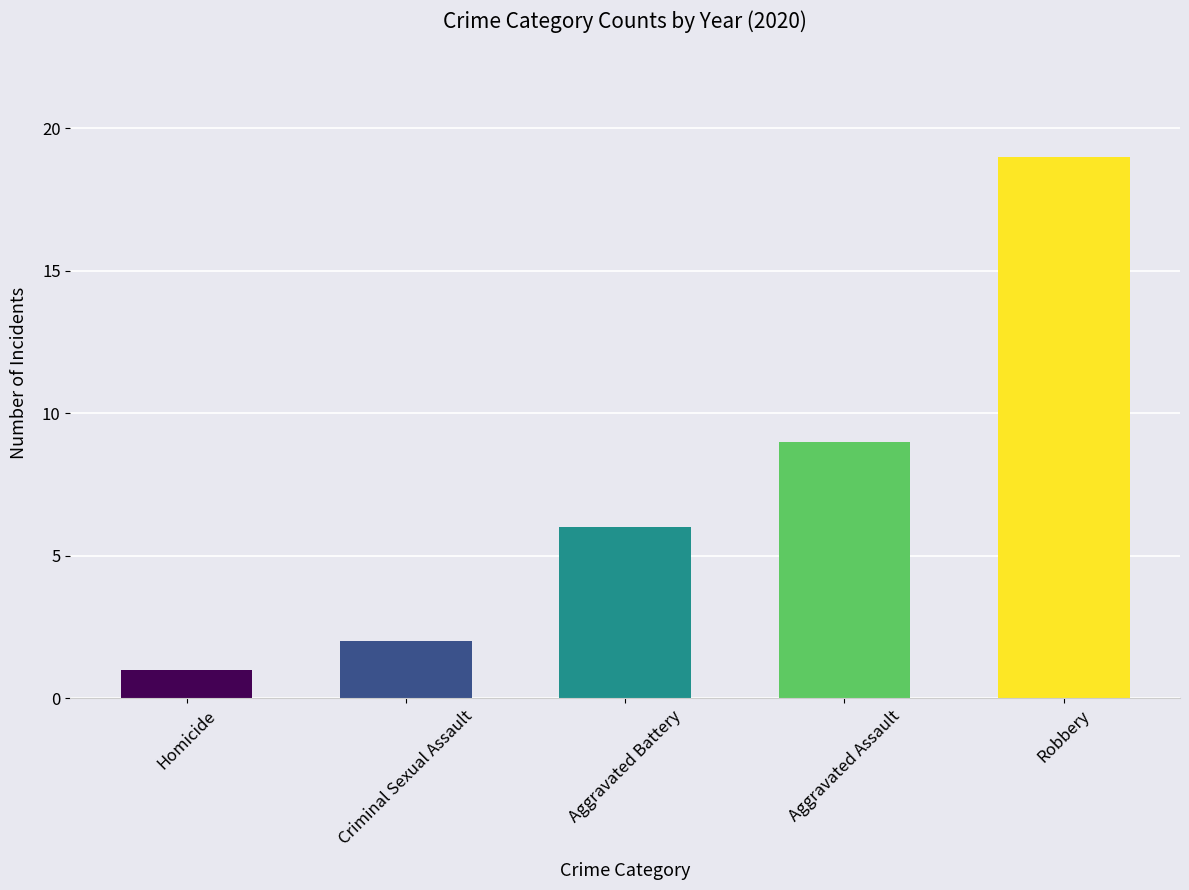

The value at Aggravated Assault is 9. True or false?

True